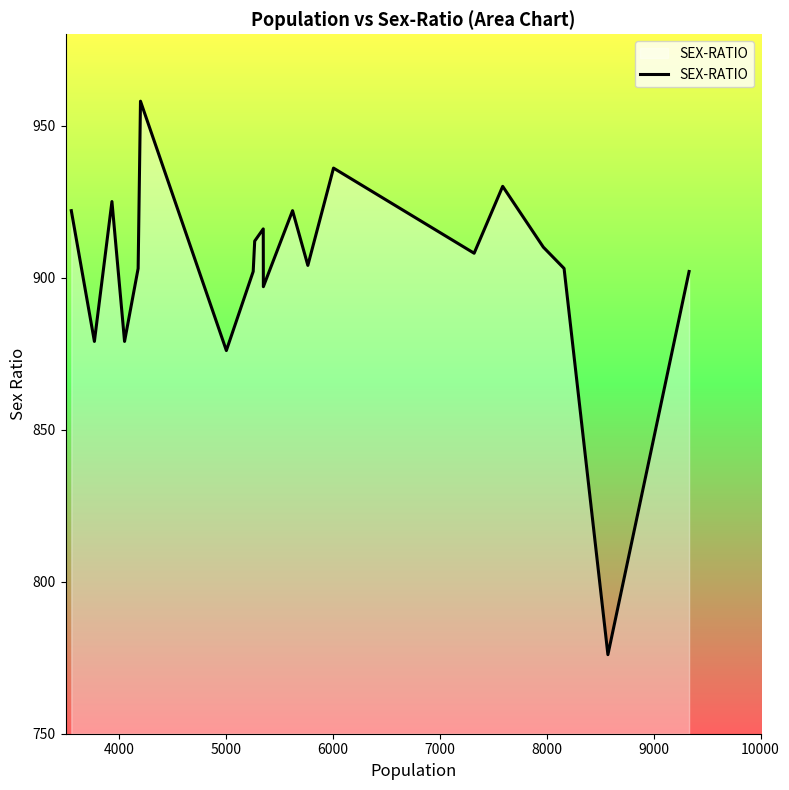

What is the difference between the maximum and minimum values?

182